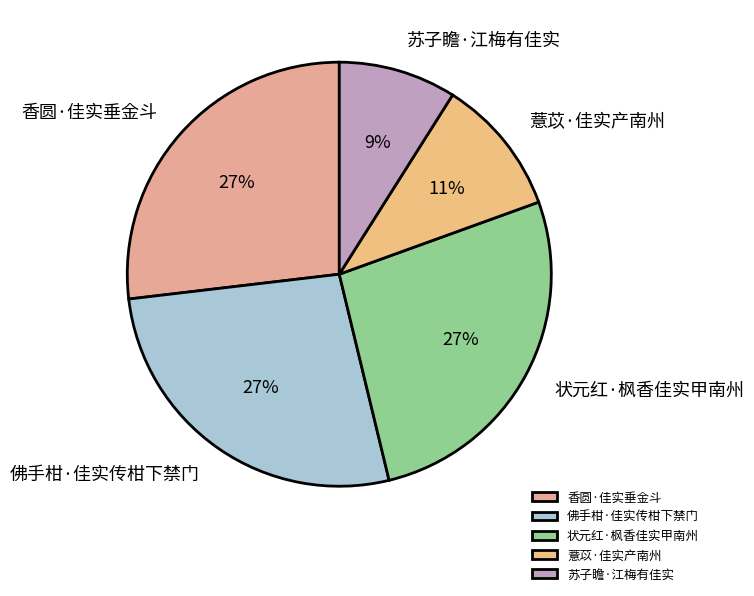

What is the ratio of the value at 状元红·枫香佳实甲南州 to the value at 苏子瞻·江梅有佳实?

3.0